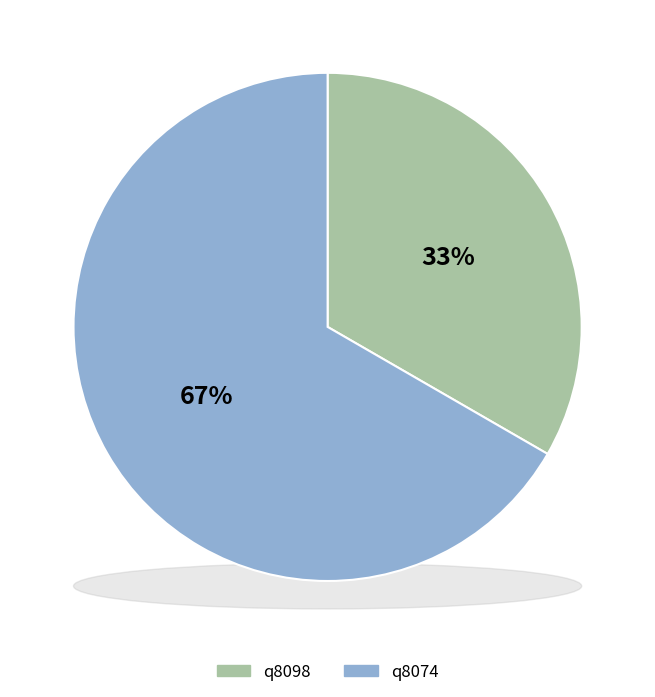

How much of the chart is everything except q8098?

66.7%